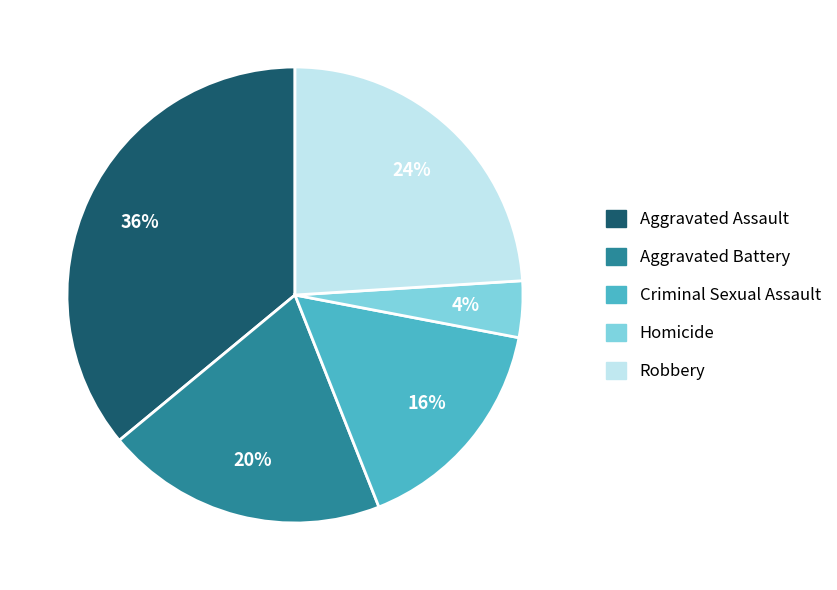

To the nearest percent, what percentage of the pie is Aggravated Assault?

36%